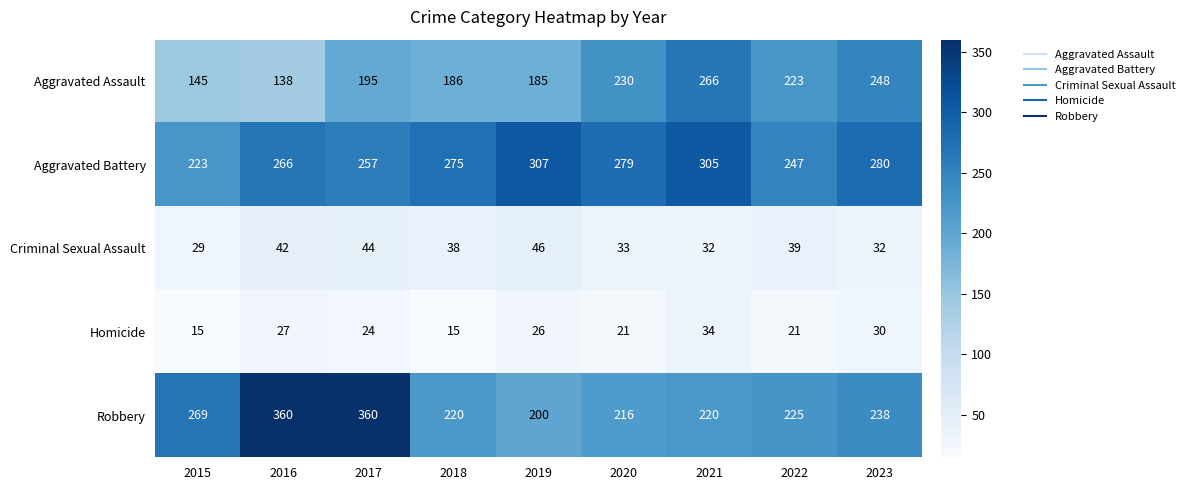

What is the highest value of the Aggravated Assault series?

266